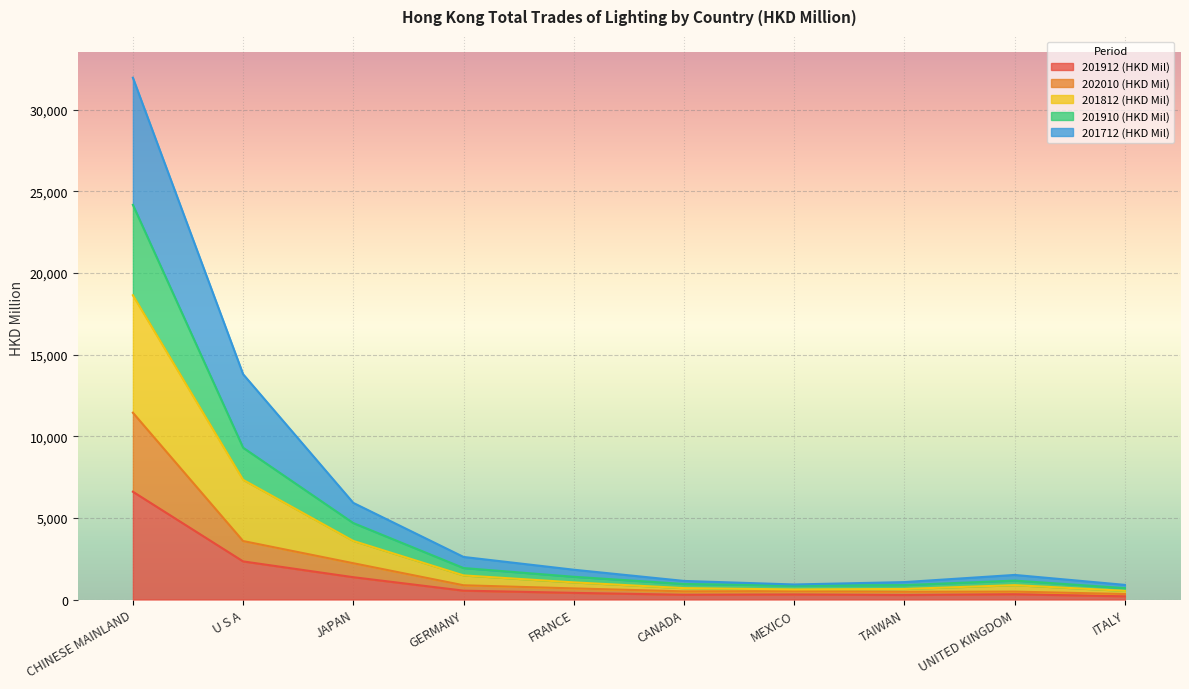

Which category has the highest value in the 201910 (HKD Mil) series?

CHINESE MAINLAND